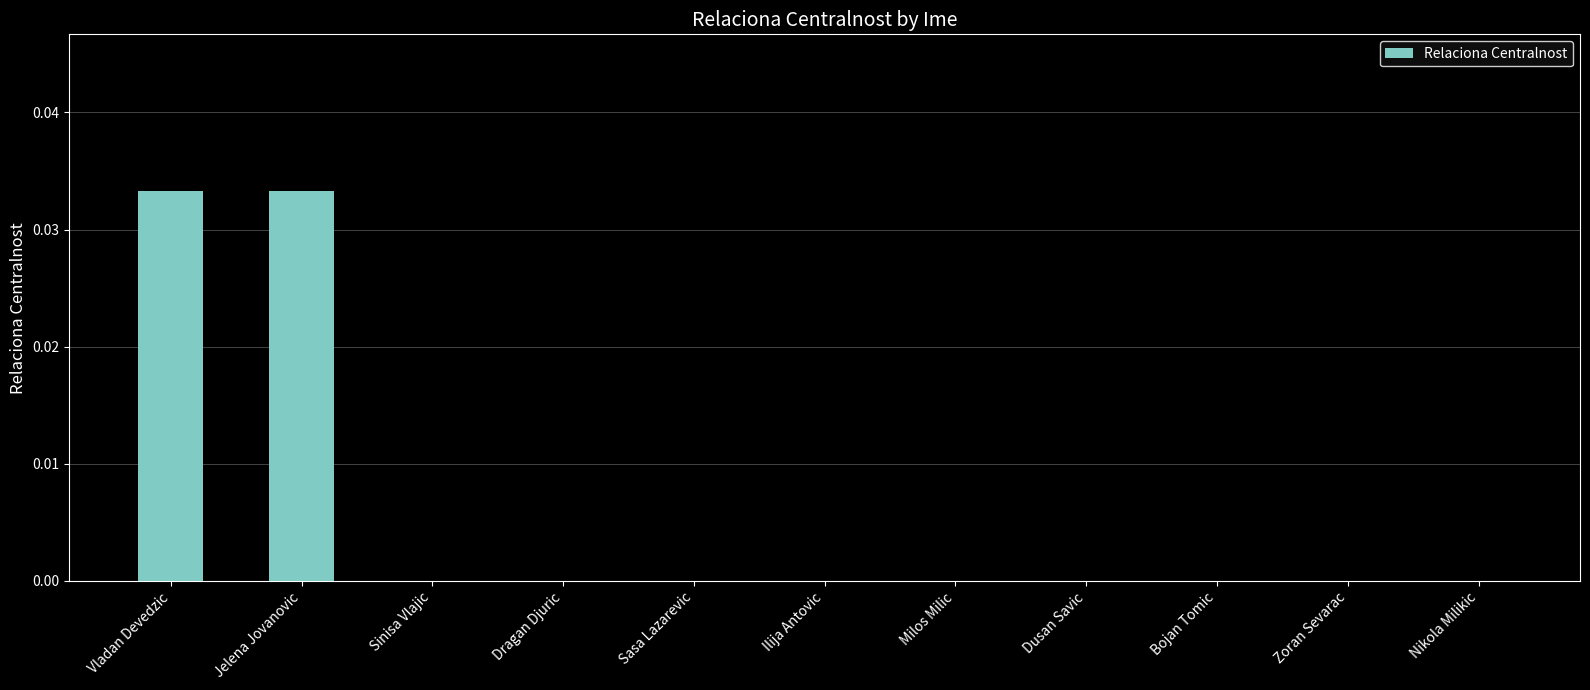

Is it true that the value at Nikola Milikic is 0.0?

True